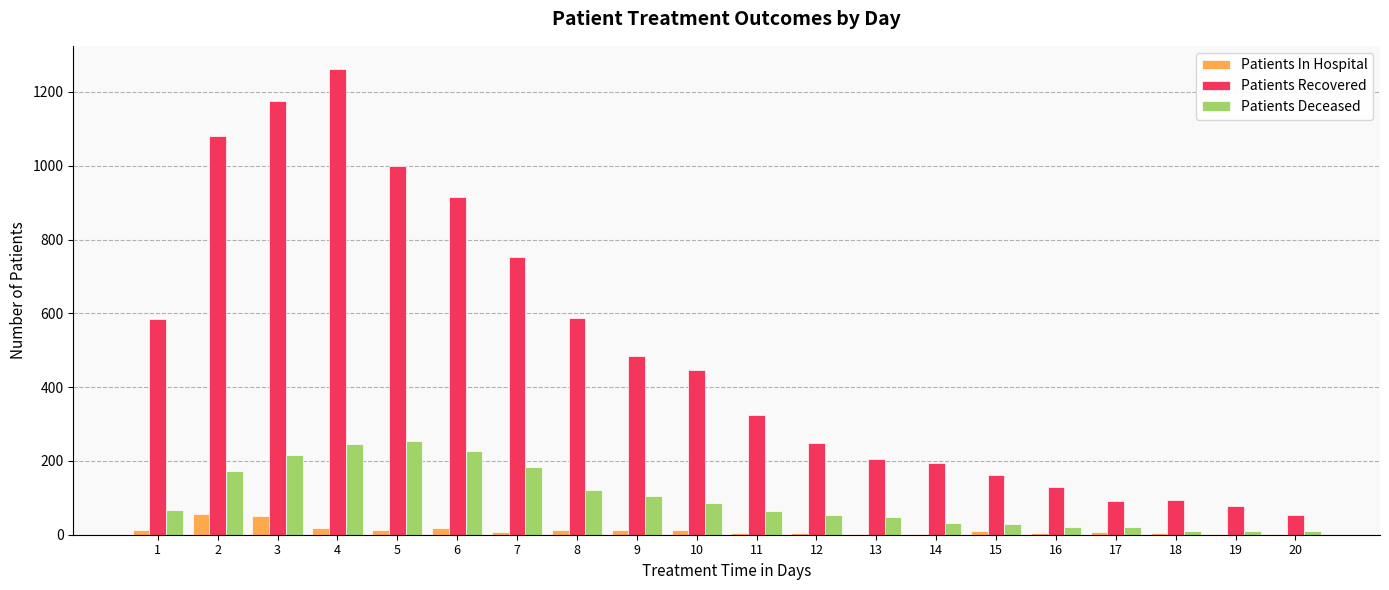

The value of Patients Recovered at 14 is 195. True or false?

True